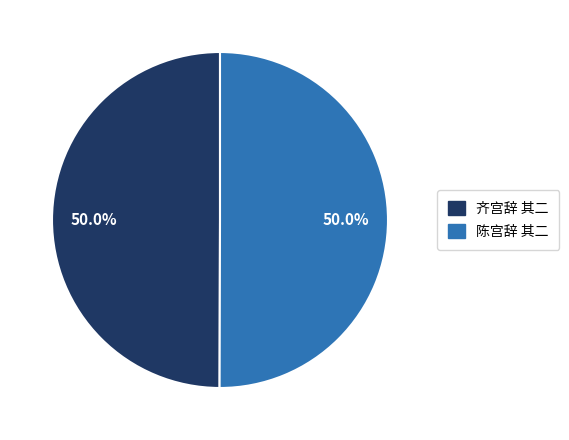

What portion of the pie excludes 陈宫辞 其二?

50.0%